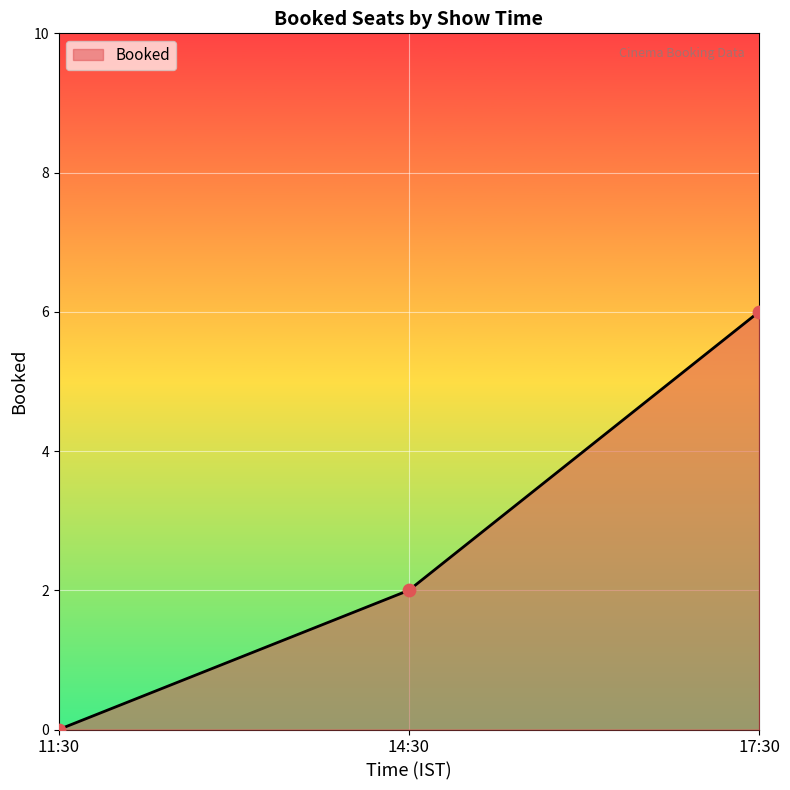

What is the change in value from 11:30 to 14:30?

+2